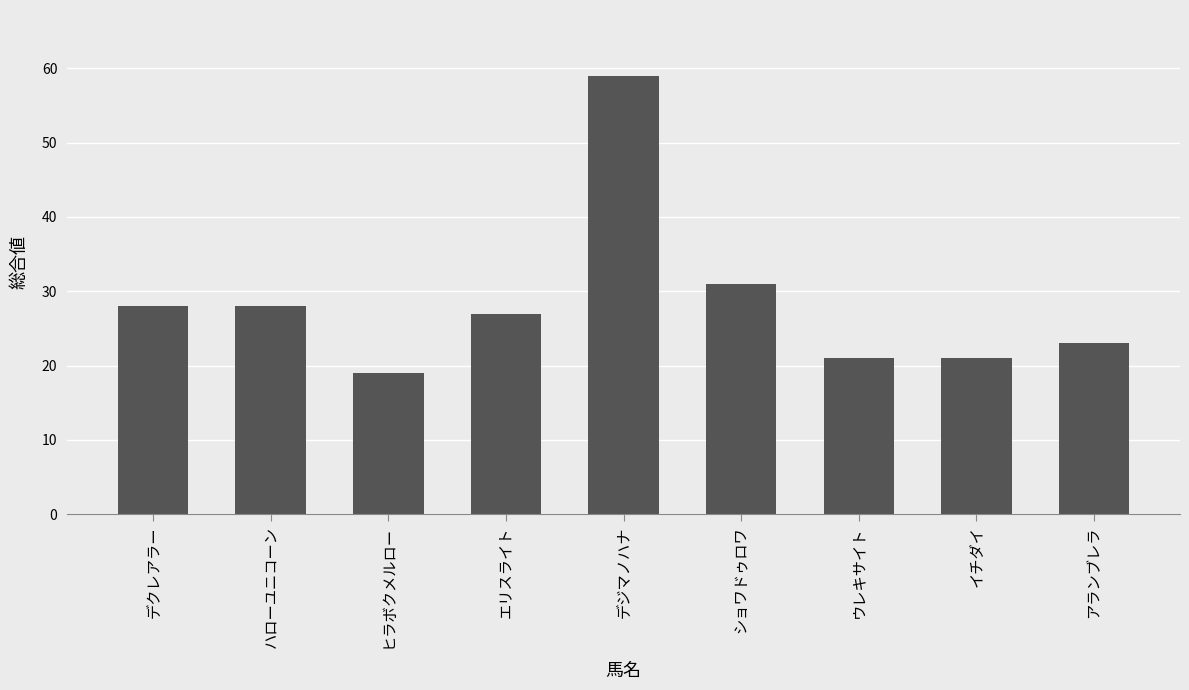

How many distinct data groups are displayed?

1